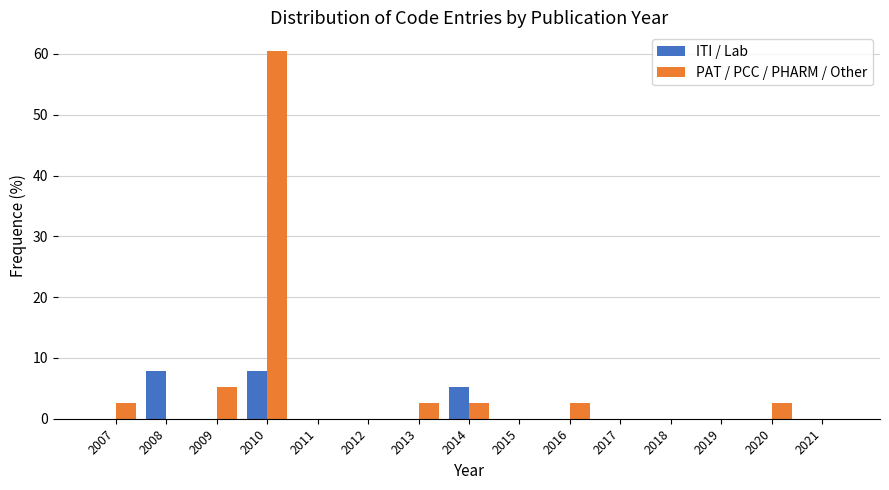

Reading right to left, list all the values displayed in this chart.

ITI / Lab: 2021=0.0	2020=0.0	2019=0.0	2018=0.0	2017=0.0	2016=0.0	2015=0.0	2014=5.3	2013=0.0	2012=0.0	2011=0.0	2010=7.9	2009=0.0	2008=7.9	2007=0.0
PAT / PCC / PHARM / Other: 2021=0.0	2020=2.6	2019=0.0	2018=0.0	2017=0.0	2016=2.6	2015=0.0	2014=2.6	2013=2.6	2012=0.0	2011=0.0	2010=60.5	2009=5.3	2008=0.0	2007=2.6